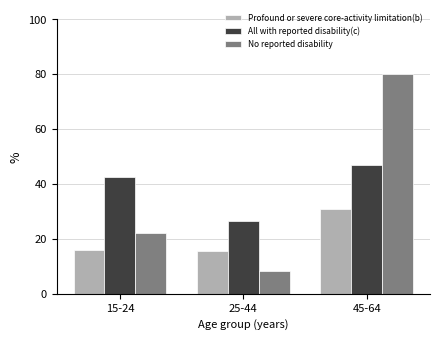

Where is All with reported disability(c) nearest to the value 36?

15-24